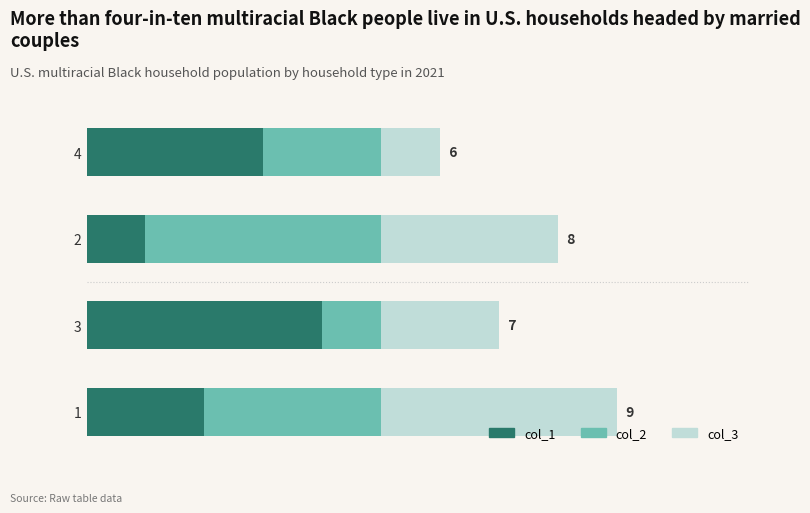

Read the col_3 value at 2.

3